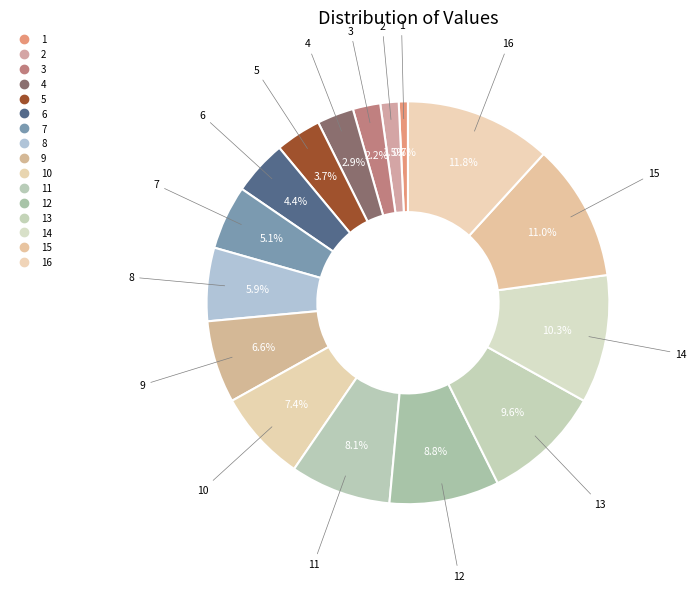

How many segments does this pie chart have?

16